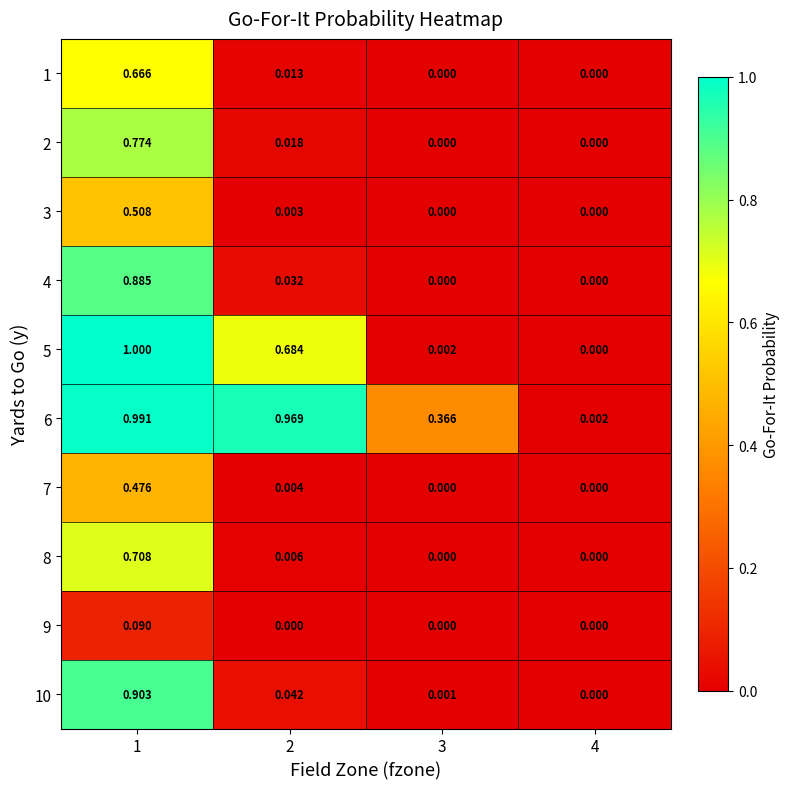

Count the number of data series in this chart.

10